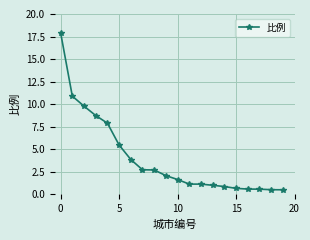

What is the greatest value displayed?

17.9